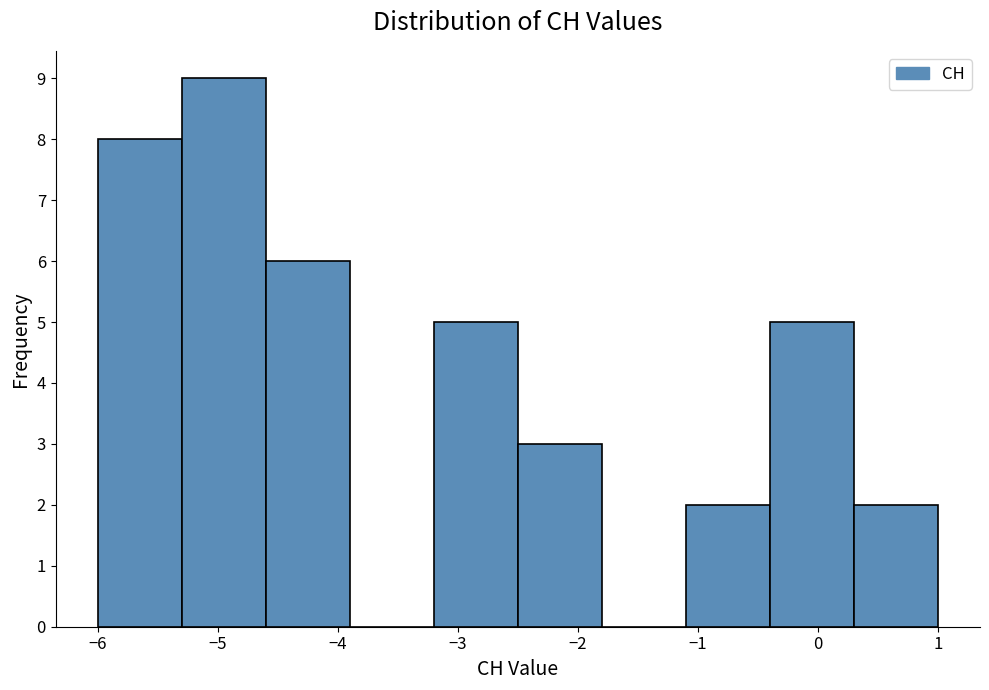

How tall is the bar that spans -1.1 to -0.4 on the x-axis? The values are not printed on the chart, so give them approximately, as read against the axis.

2